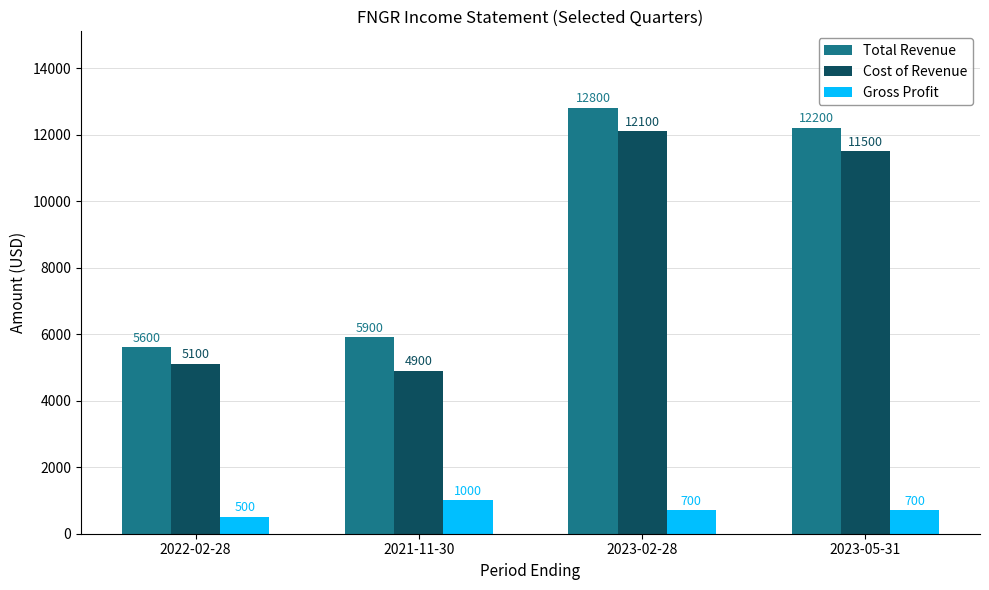

The value of Cost of Revenue at 2022-02-28 is 5100. True or false?

True